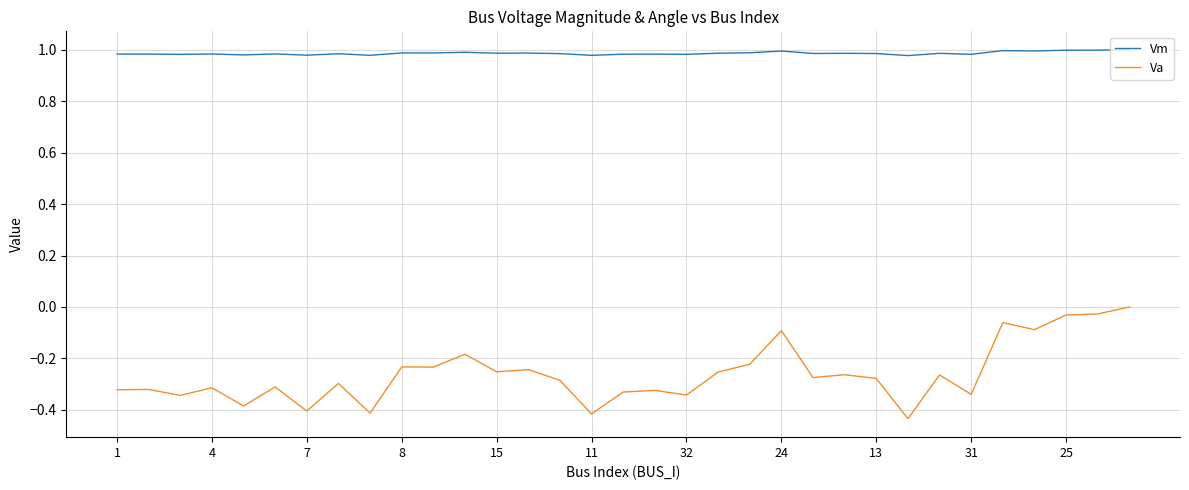

Which series has the largest range (max minus min)?

Va